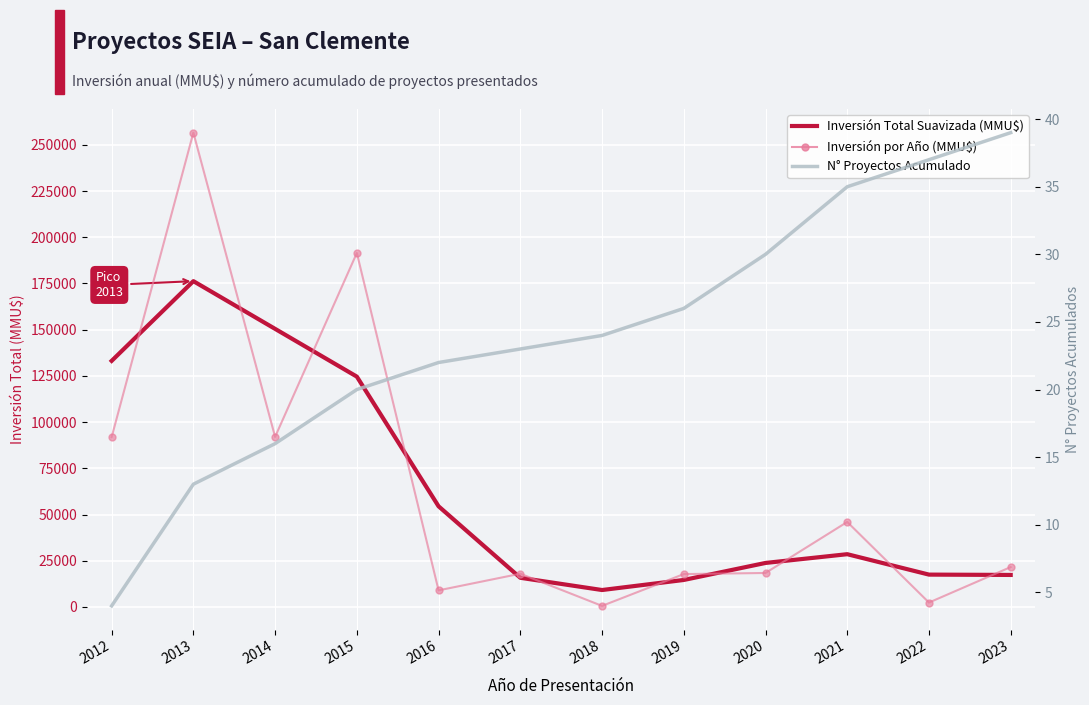

True or false: N° Proyectos Acumulado and Inversión por Año (MMU$) intersect in this chart.

False